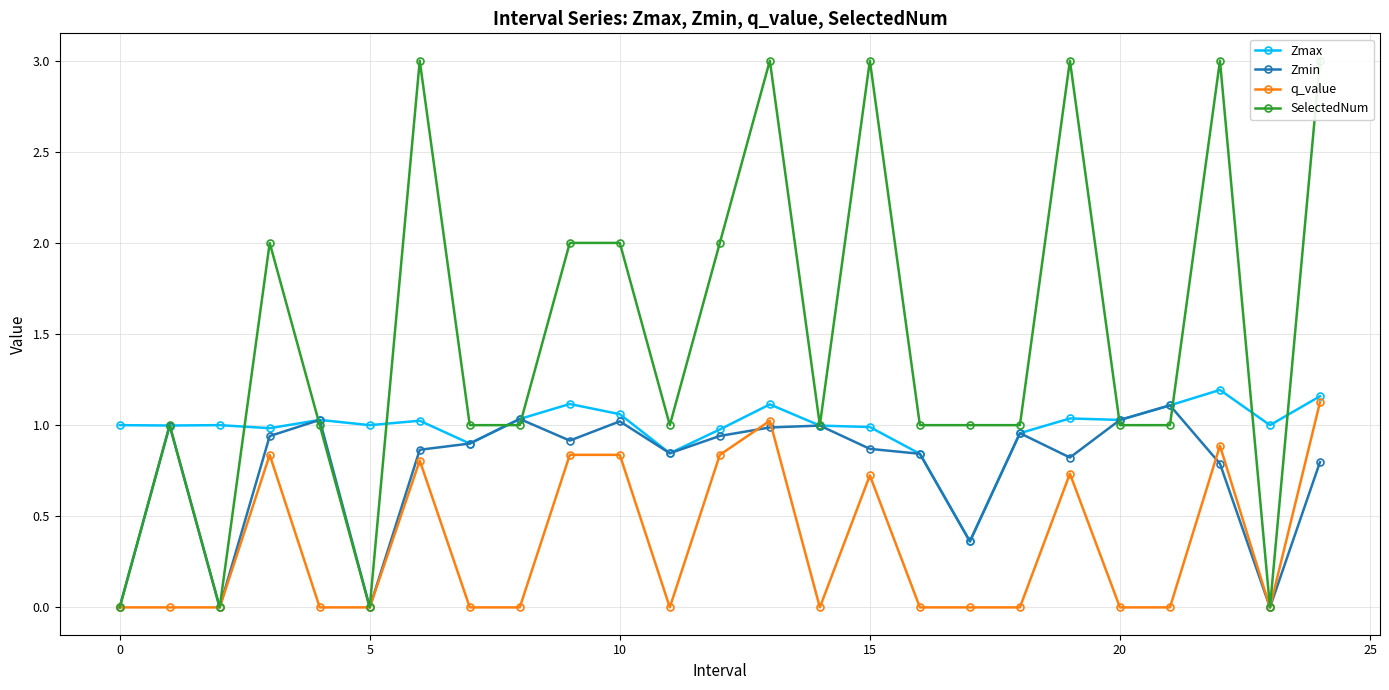

Does the chart display data point markers on the line(s)?

Yes